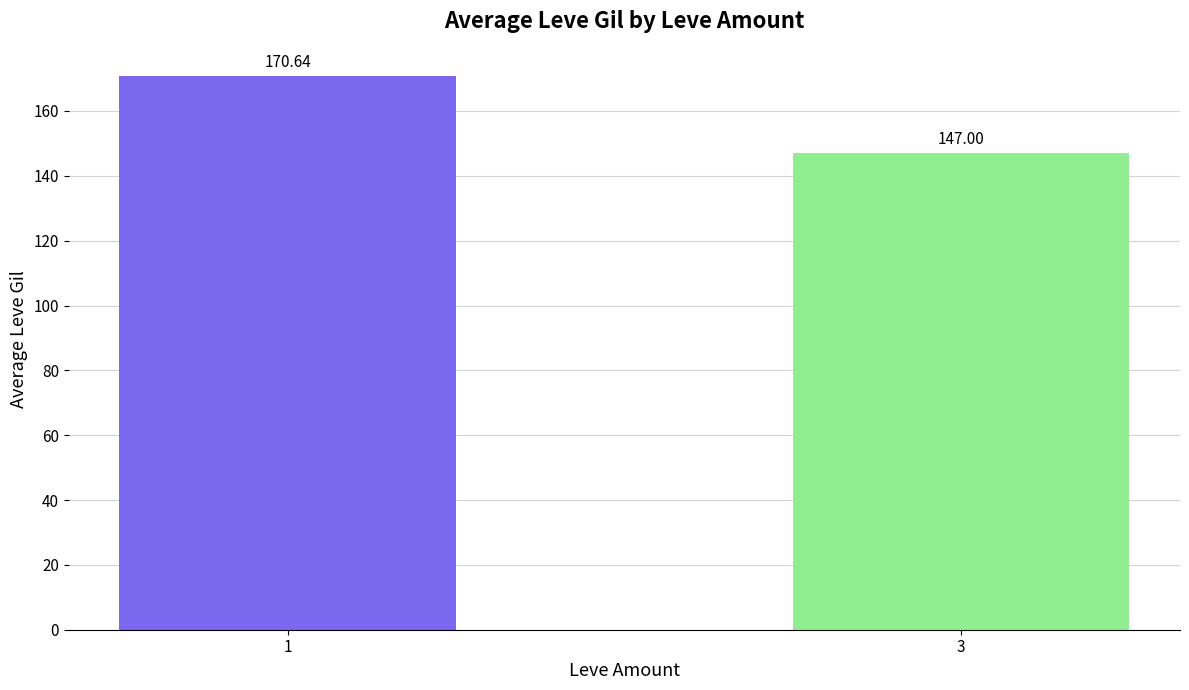

Reading left to right, transcribe all the data shown in this chart.

1=170.6	3=147.0